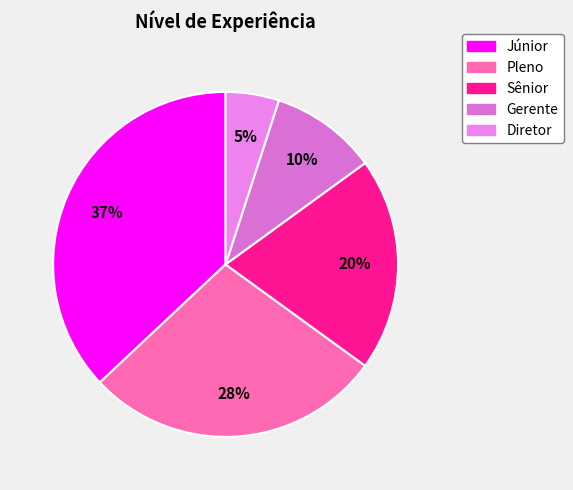

Approximately how many times larger is the value at Júnior compared to Sênior?

1.9